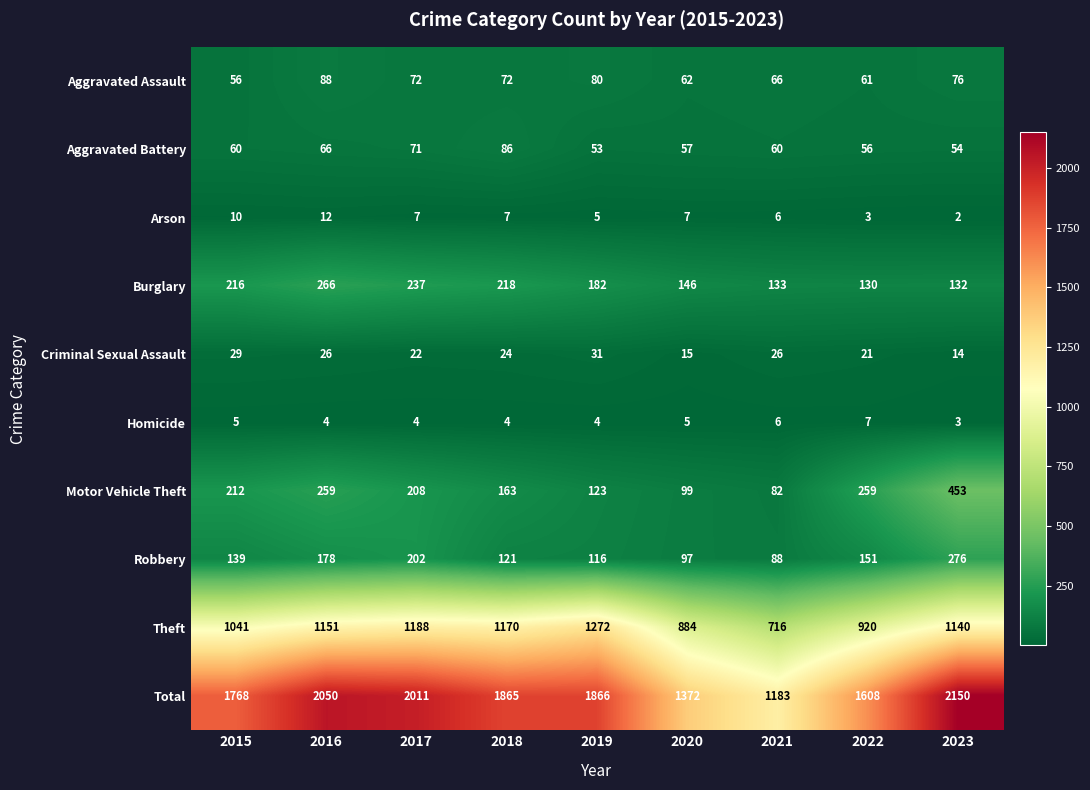

Which series has the widest spread of values?

Total